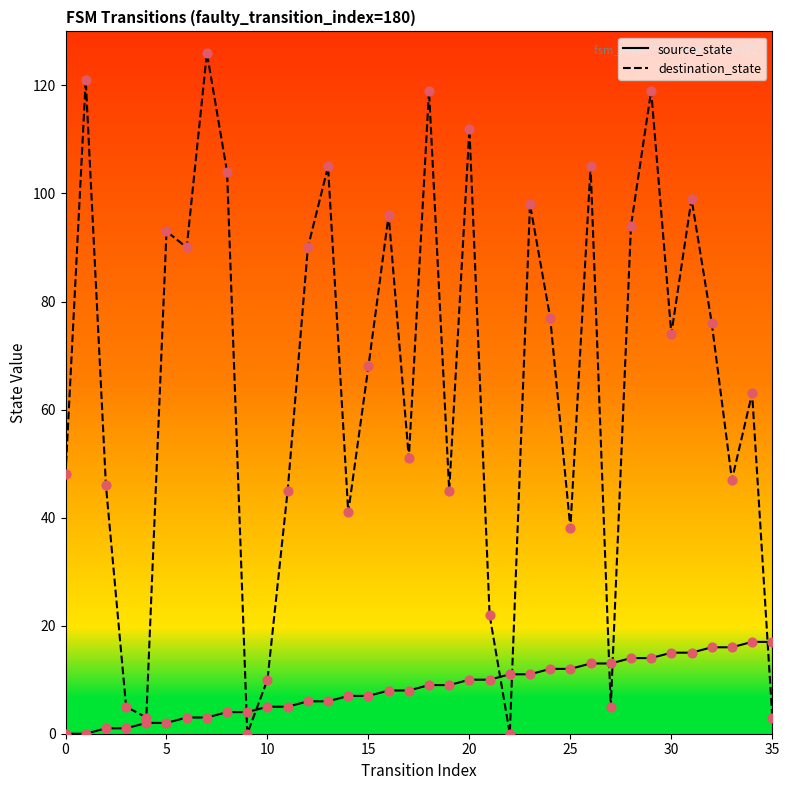

What is the total value across all series at 11?

50